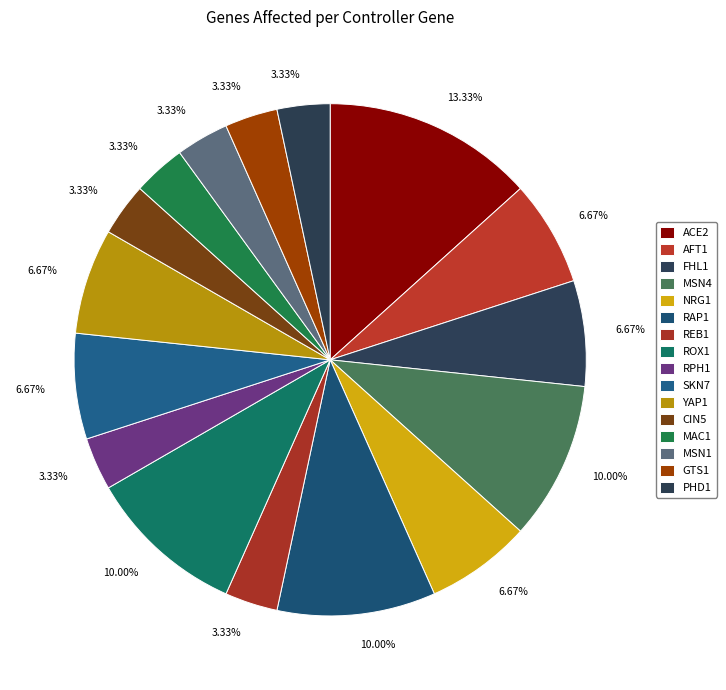

How many segments does this pie chart have?

16